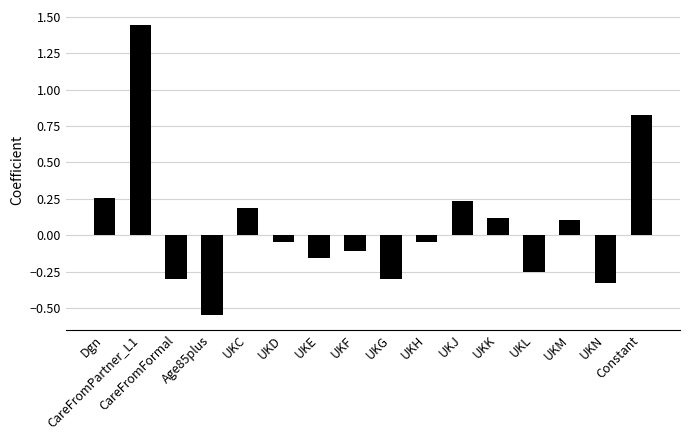

The chart shows a value of 0.1 at UKK. True or false?

True